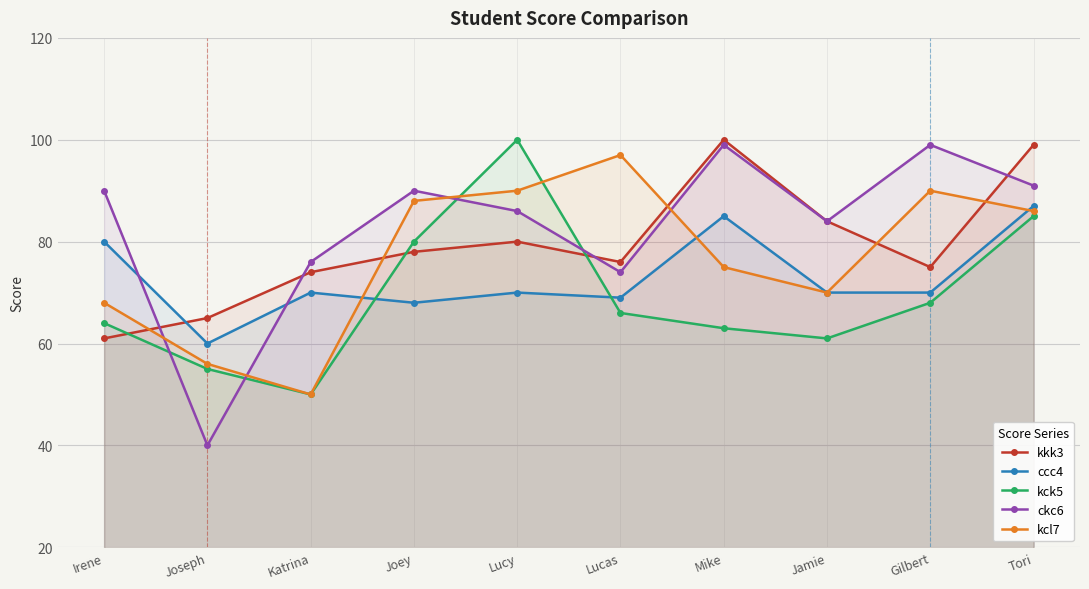

How many values in the kcl7 series exceed 86?

4